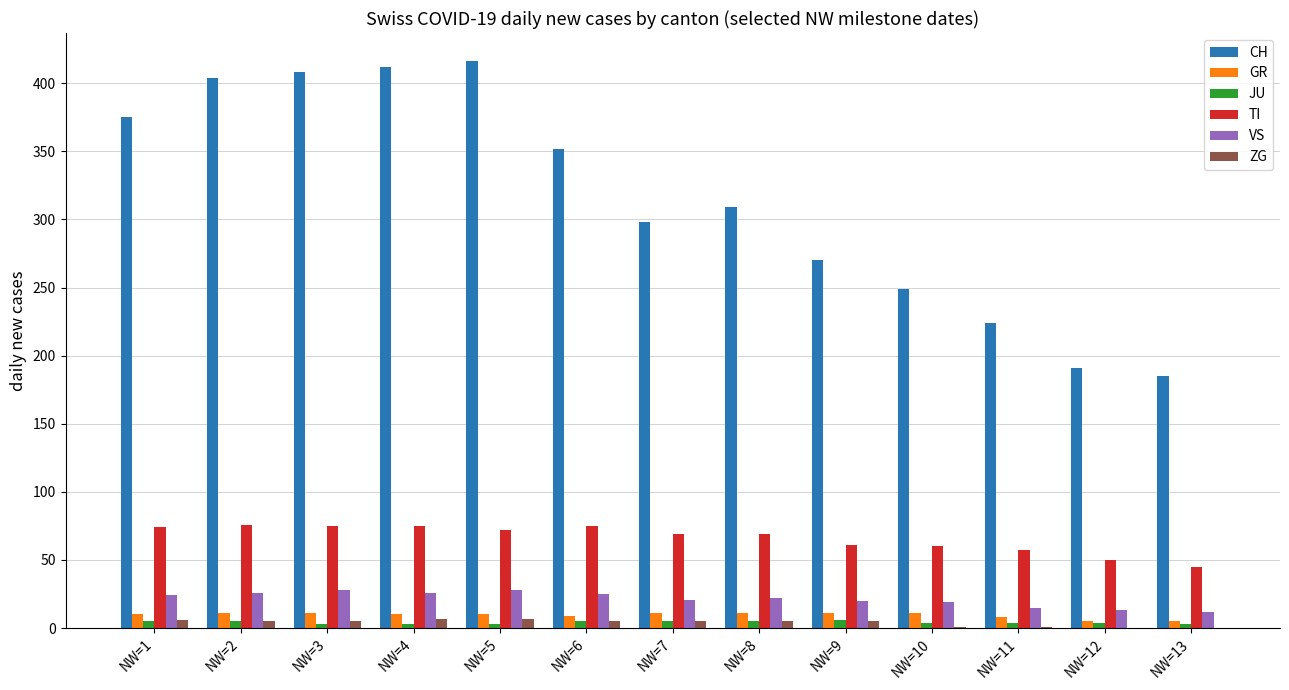

What is the total value across all series at NW=2?

527